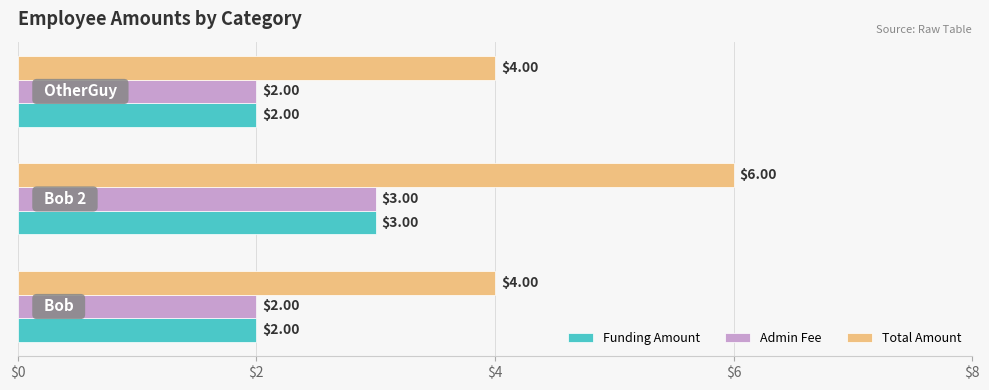

Which series has the largest total across all categories?

Total Amount